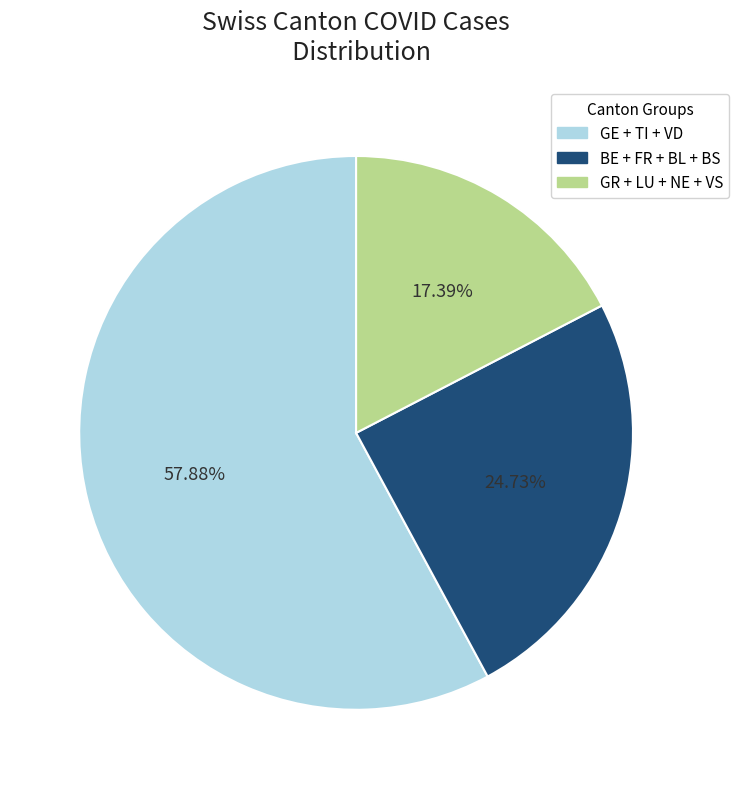

Does any single category account for the majority?

Yes